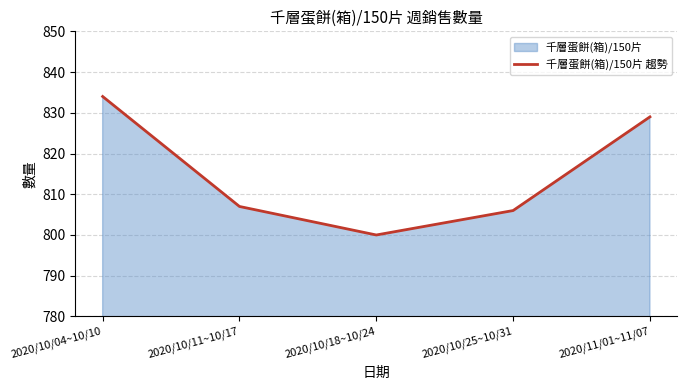

What is the ratio of the value at 2020/11/01~11/07 to the value at 2020/10/25~10/31?

1.0